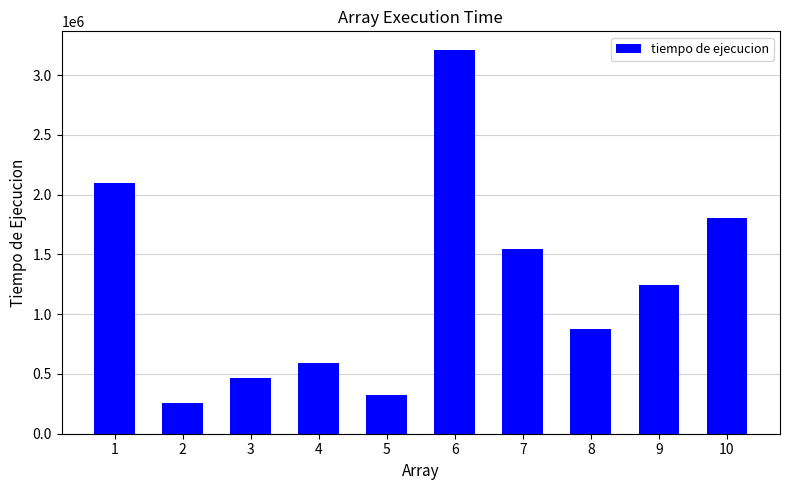

Reading left to right, what are all the values shown in this chart?

1=2098200	2=258900	3=465400	4=594300	5=327100	6=3206500	7=1545300	8=873100	9=1248300	10=1803200